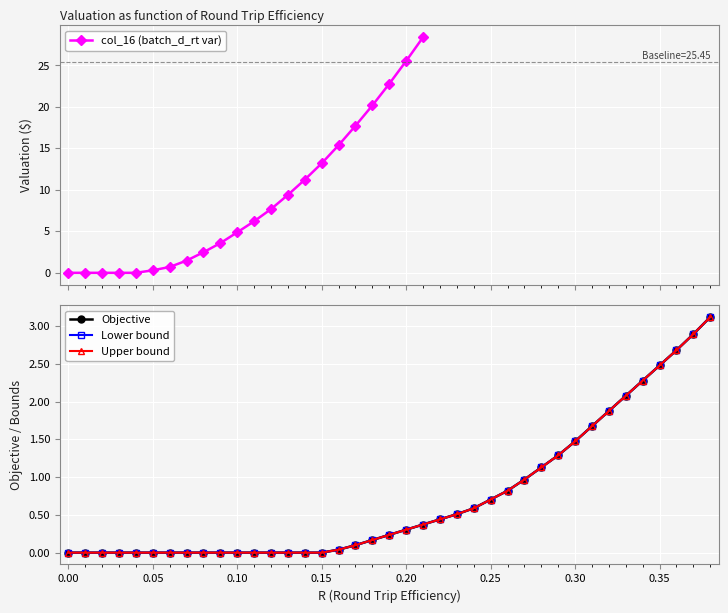

What is the highest value of the col_16 (batch_d_rt var) series?

28.4